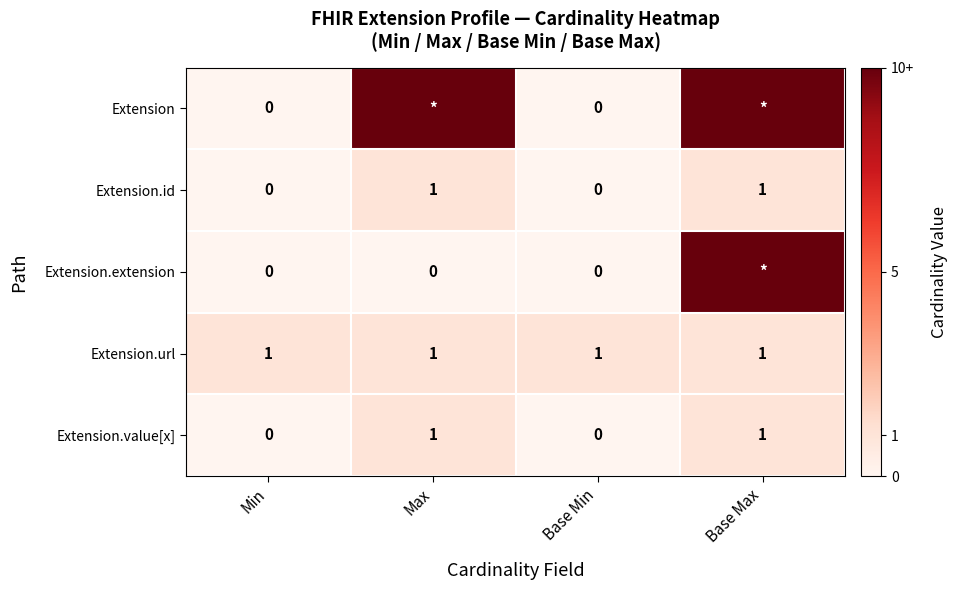

The value of Extension.url at Base Max is 1. True or false?

True